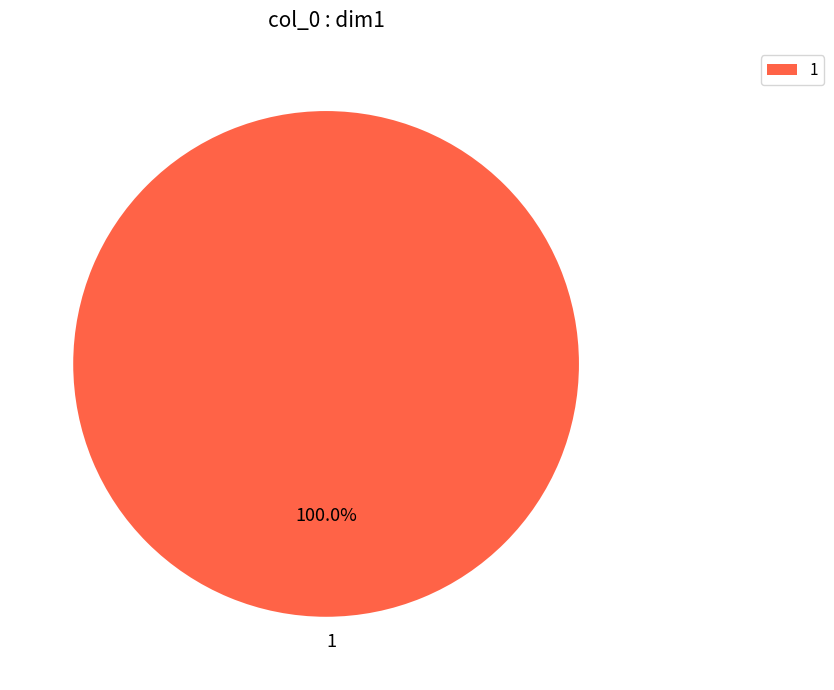

Does any single category account for the majority?

Yes